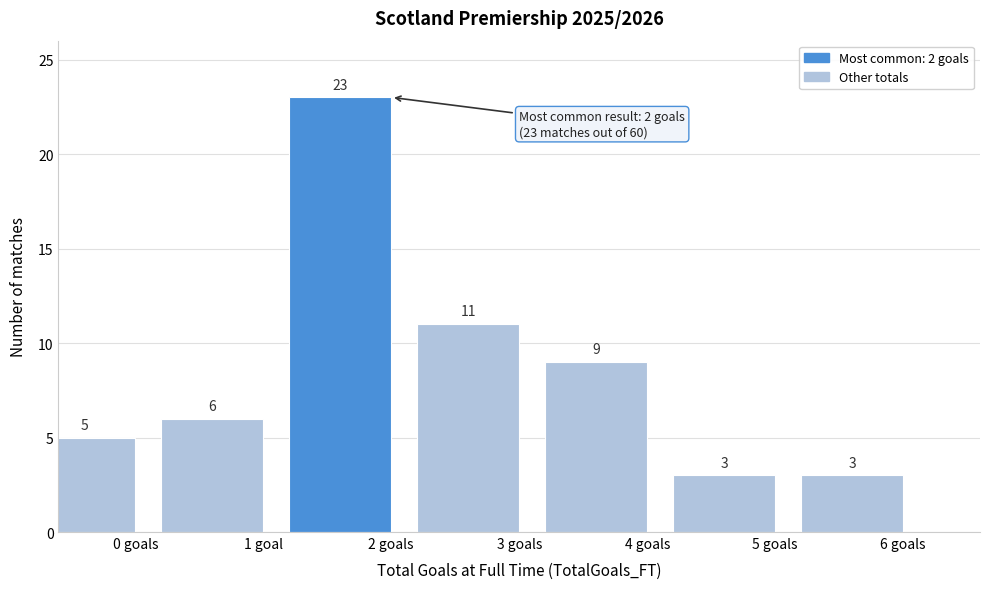

Reading right to left, what are all the values shown in this chart?

6 goals=3	5 goals=3	4 goals=9	3 goals=11	2 goals=23	1 goal=6	0 goals=5